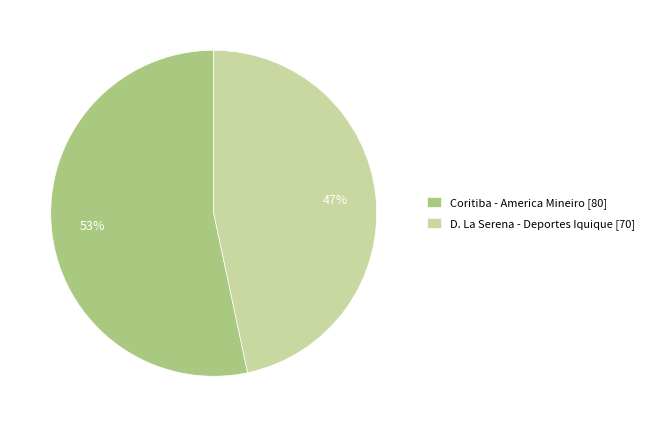

Is the sum of D. La Serena - Deportes Iquique and Coritiba - America Mineiro greater than half?

Yes